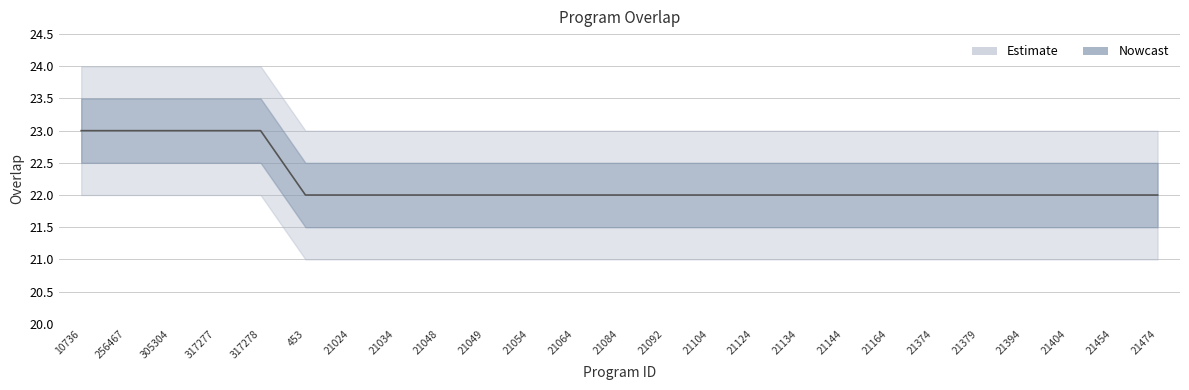

Rank the categories by value from lowest to highest.

453, 21024, 21034, 21048, 21049, 21054, 21064, 21084, 21092, 21104, 21124, 21134, 21144, 21164, 21374, 21379, 21394, 21404, 21454, 21474, 10736, 256467, 305304, 317277, 317278